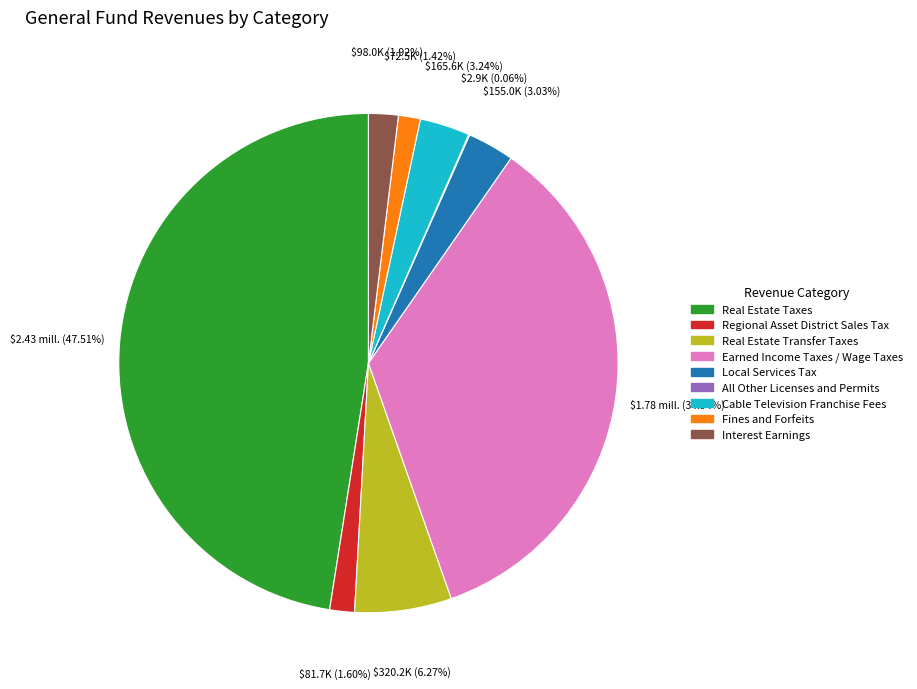

What percentage is NOT represented by Fines and Forfeits?

98.6%